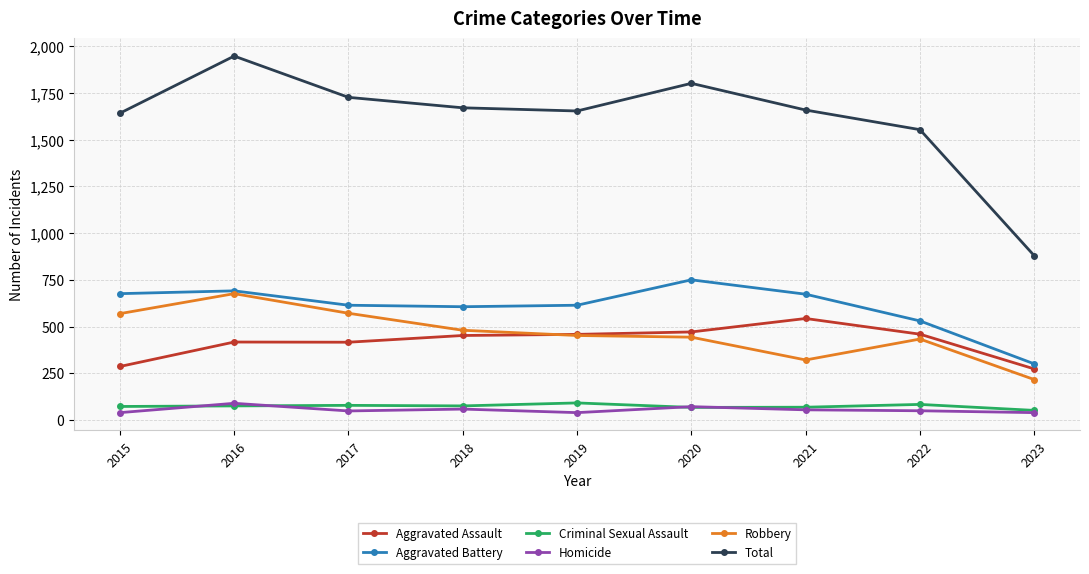

What is the lowest value of the Criminal Sexual Assault series?

51